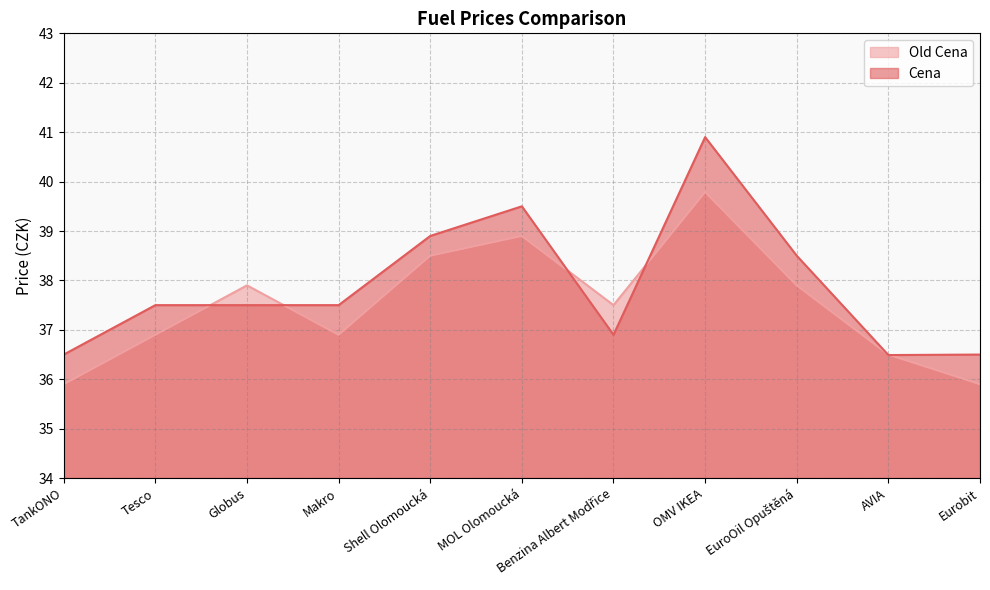

What is the label of the 9th point from the left?

EuroOil Opuštěná